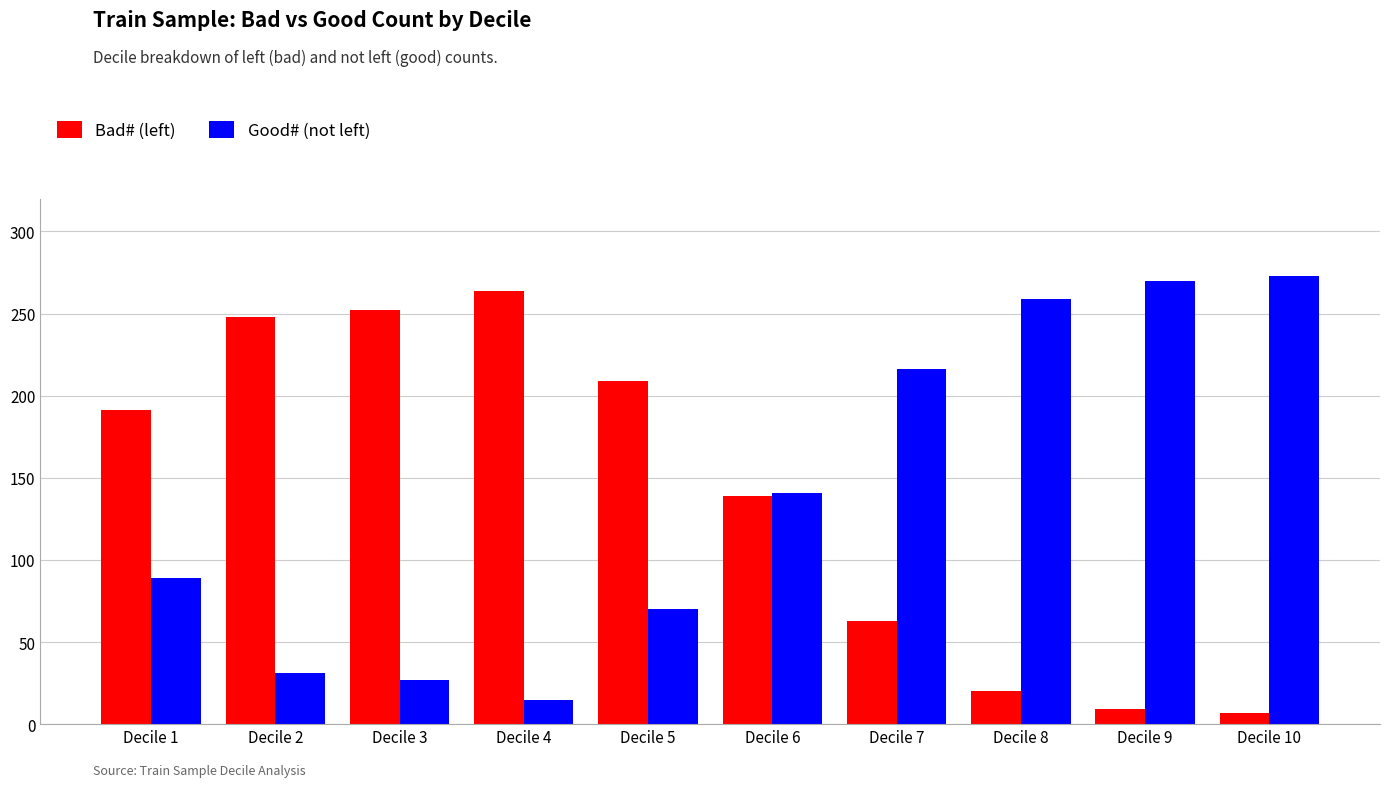

Reading right to left, extract all data points from this chart.

Bad# (left): Decile 10=7	Decile 9=9	Decile 8=20	Decile 7=63	Decile 6=139	Decile 5=209	Decile 4=264	Decile 3=252	Decile 2=248	Decile 1=191
Good# (not left): Decile 10=273	Decile 9=270	Decile 8=259	Decile 7=216	Decile 6=141	Decile 5=70	Decile 4=15	Decile 3=27	Decile 2=31	Decile 1=89